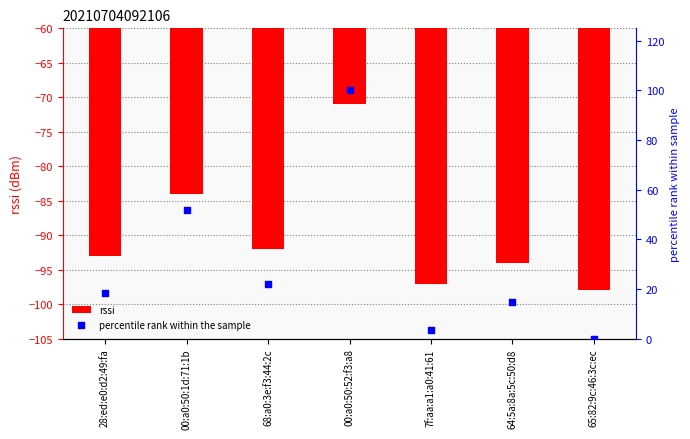

Is the value of percentile rank within the sample at 00:a0:50:52:f3:a8 greater than the value of rssi at 65:82:9c:46:3c:ec?

Yes